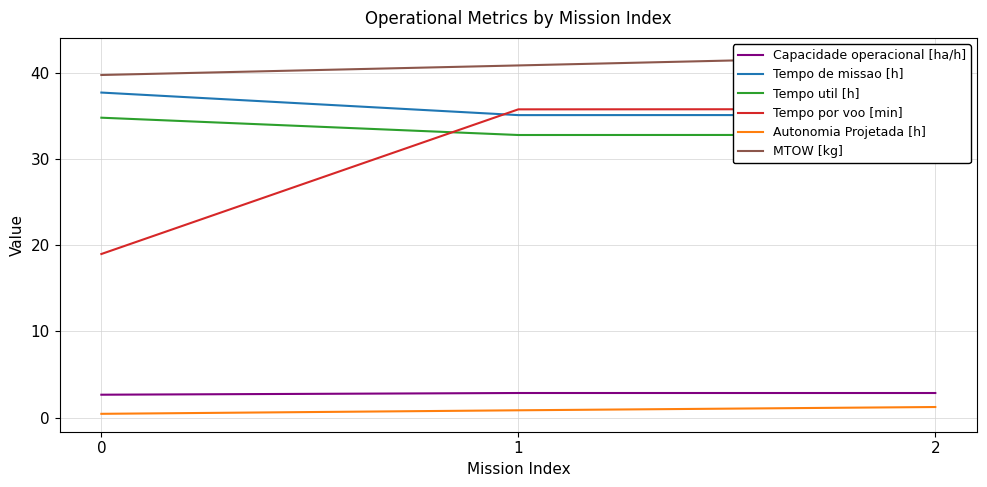

What is the difference between the maximum and minimum values in the Autonomia Projetada [h] series?

0.8